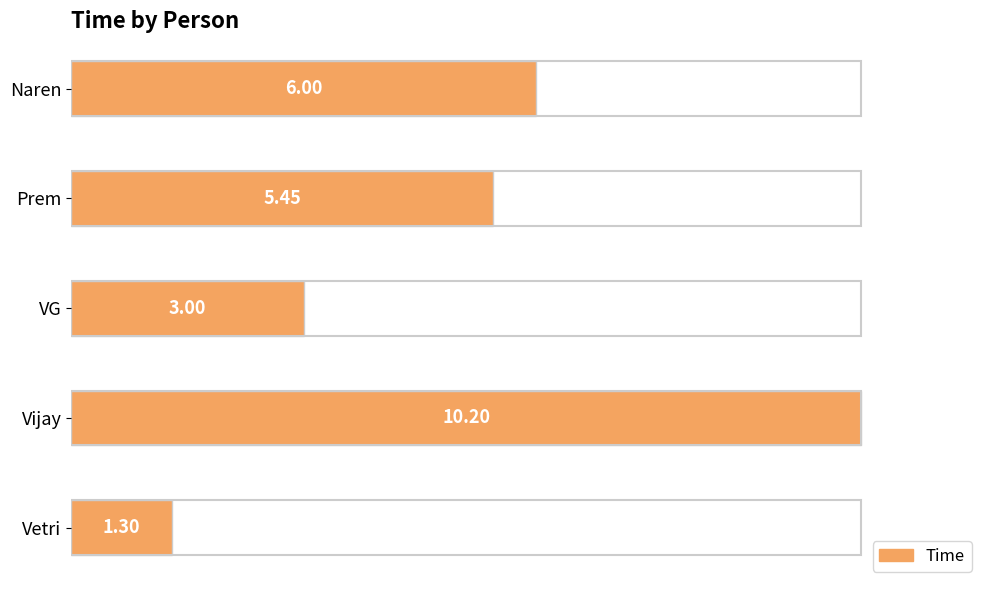

Where is the data nearest to the value 5?

Prem